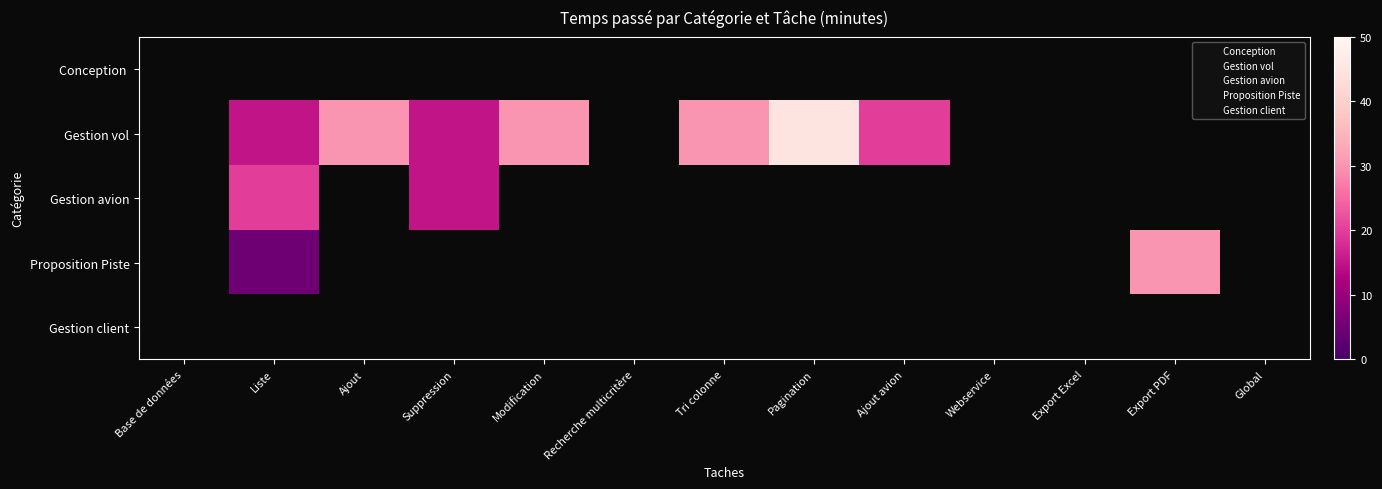

How many series are shown in this chart?

5